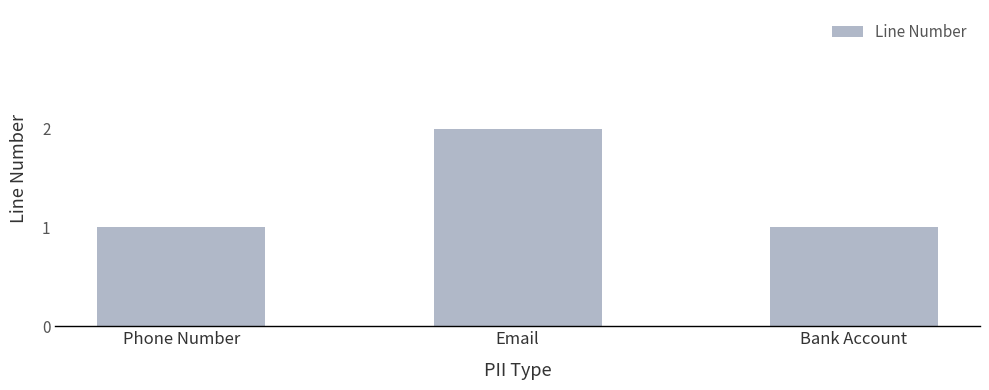

Which label corresponds to the largest value in the chart?

Email